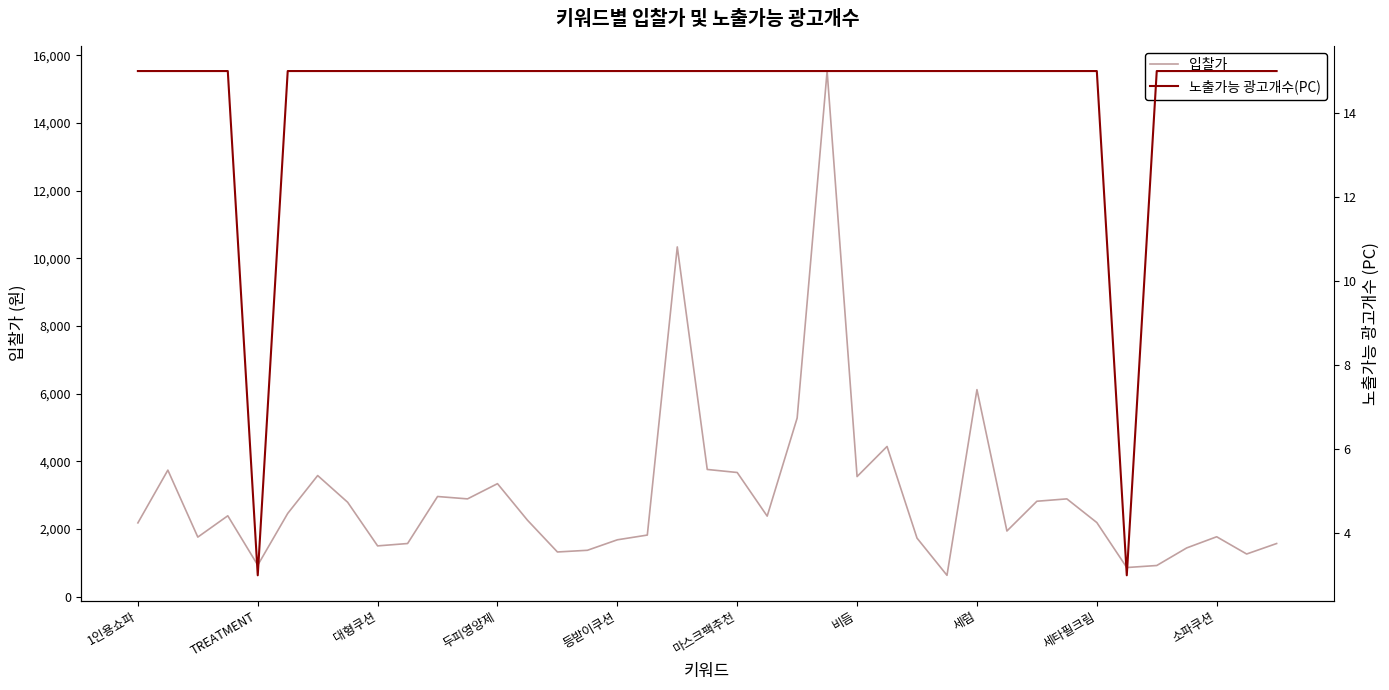

How many interior local valleys does the 노출가능 광고개수(PC) series have?

2